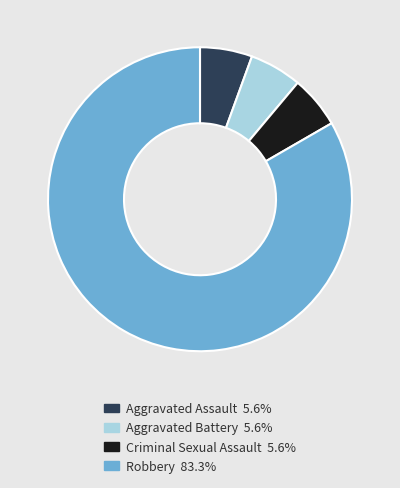

What is the ratio of the value at Aggravated Assault to the value at Robbery?

0.1